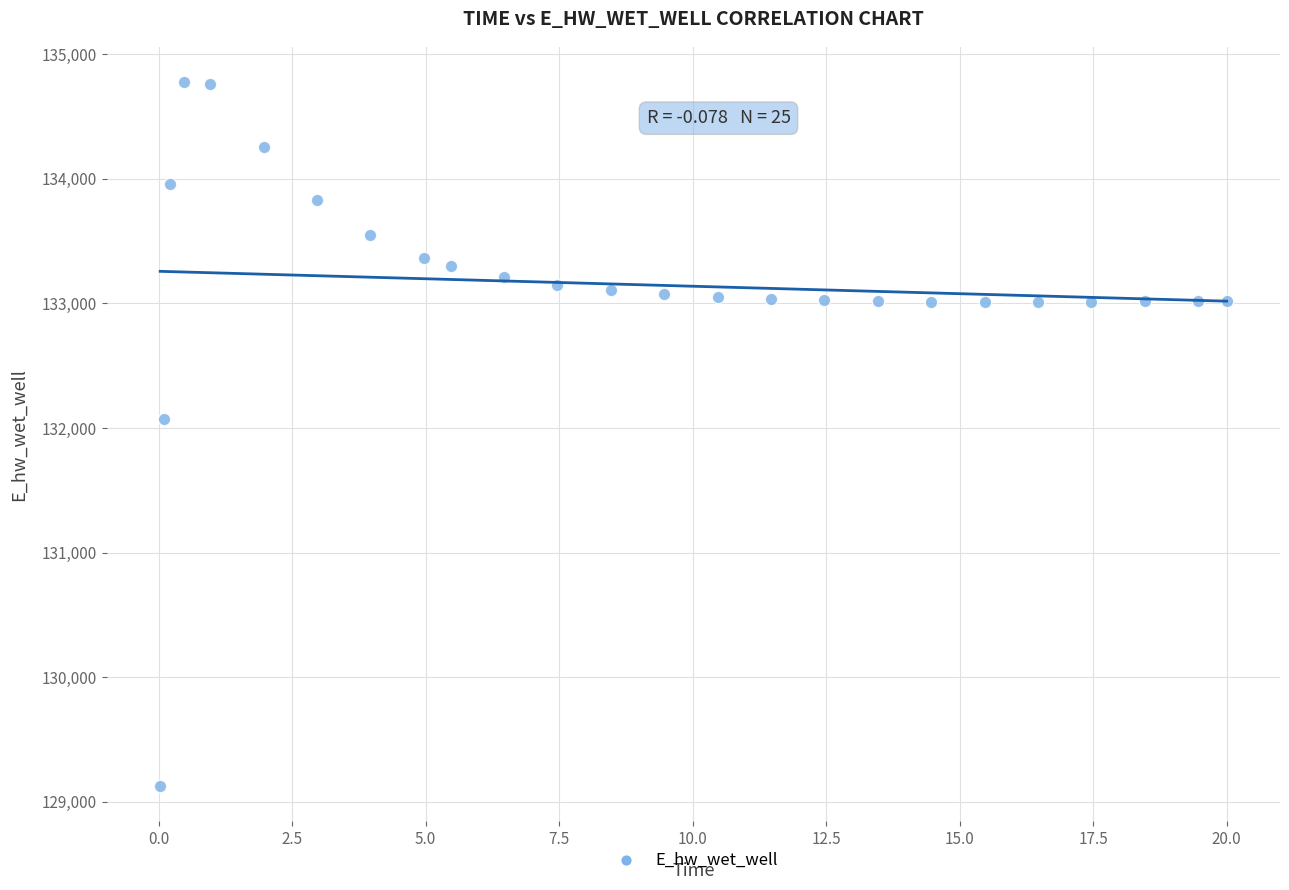

What is the range of Y values (max minus min)?

5649.4